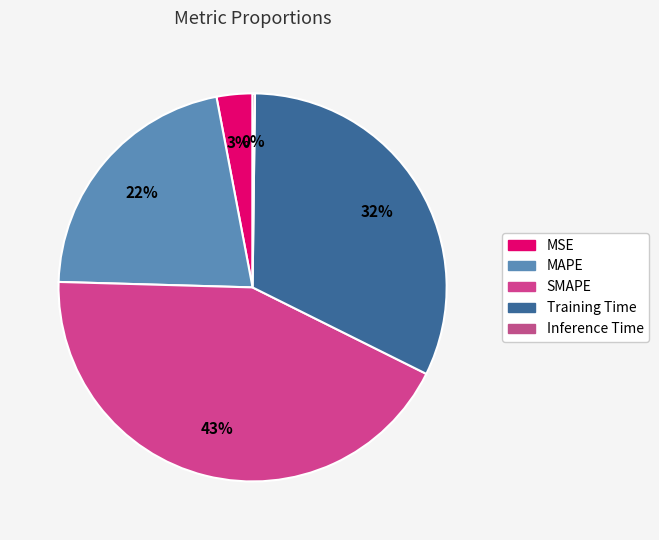

Is there any slice that represents more than half of the pie?

No